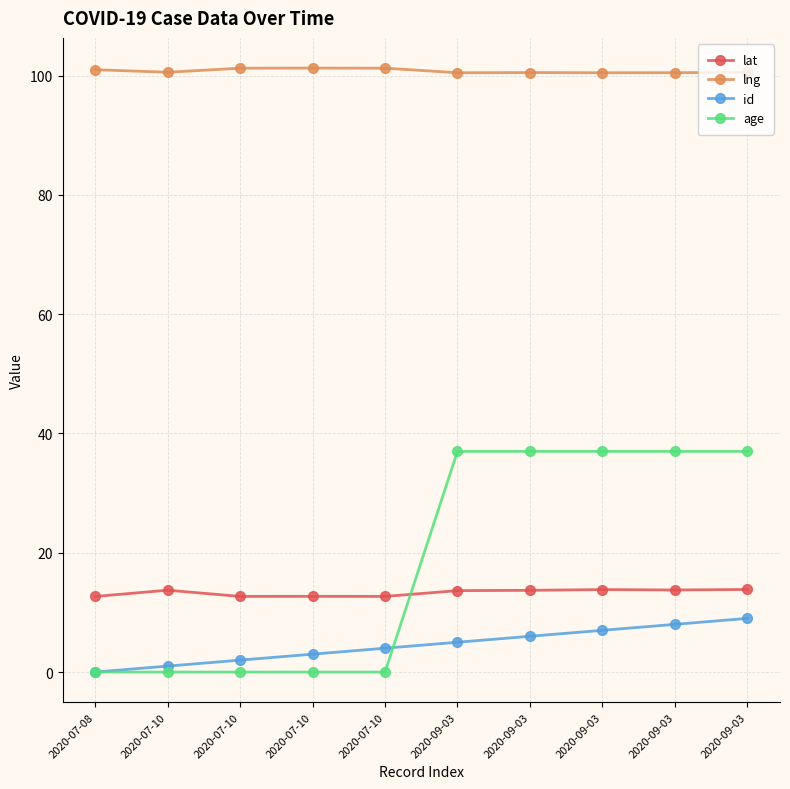

At how many categories does at least one series exceed 93?

10